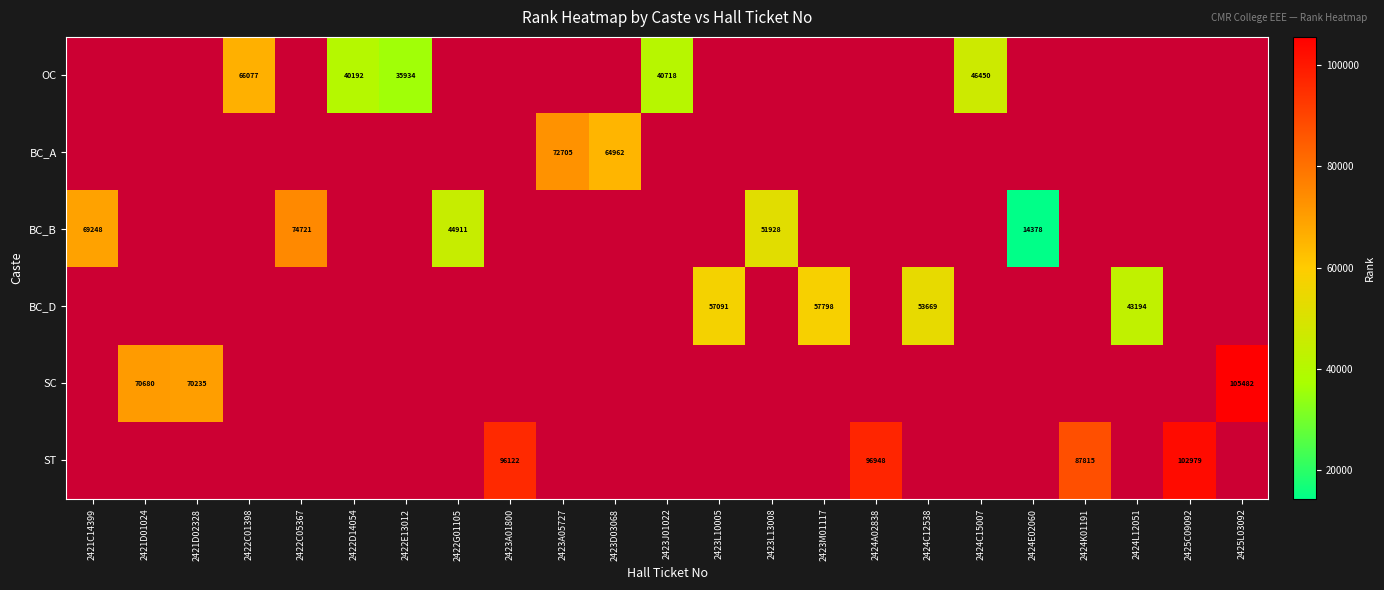

Which has a higher value, 2421D02328 or 2423A01800?

2423A01800